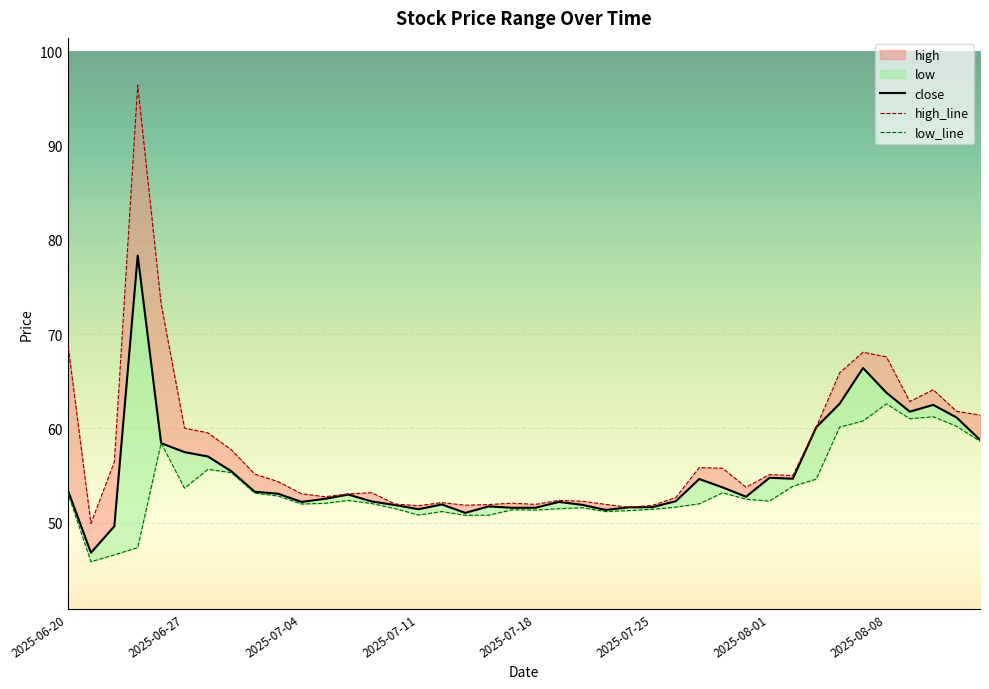

The low_line series shows 51.4 at 19. True or false?

True